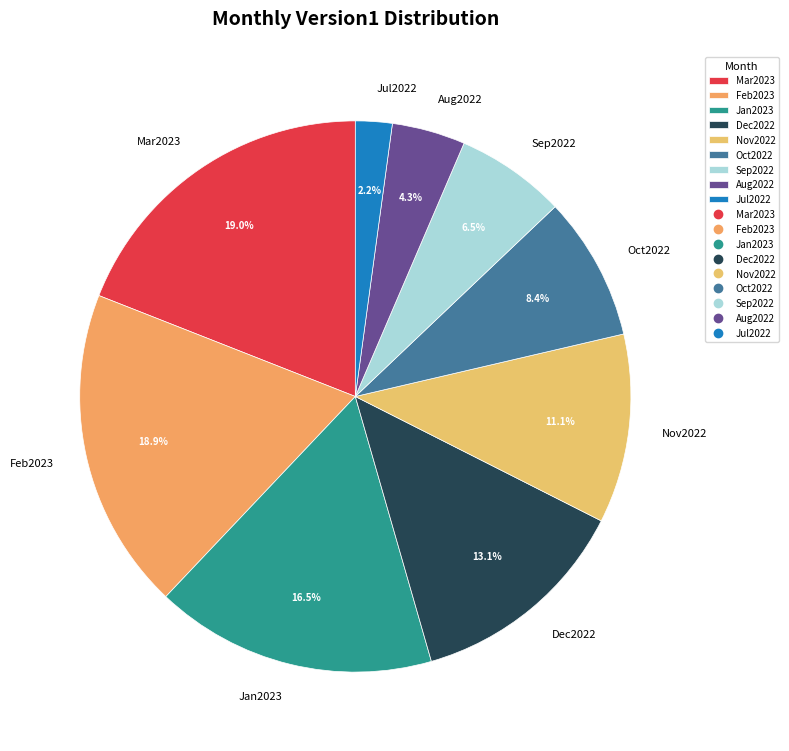

To the nearest percent, what portion does Aug2022 represent?

4%